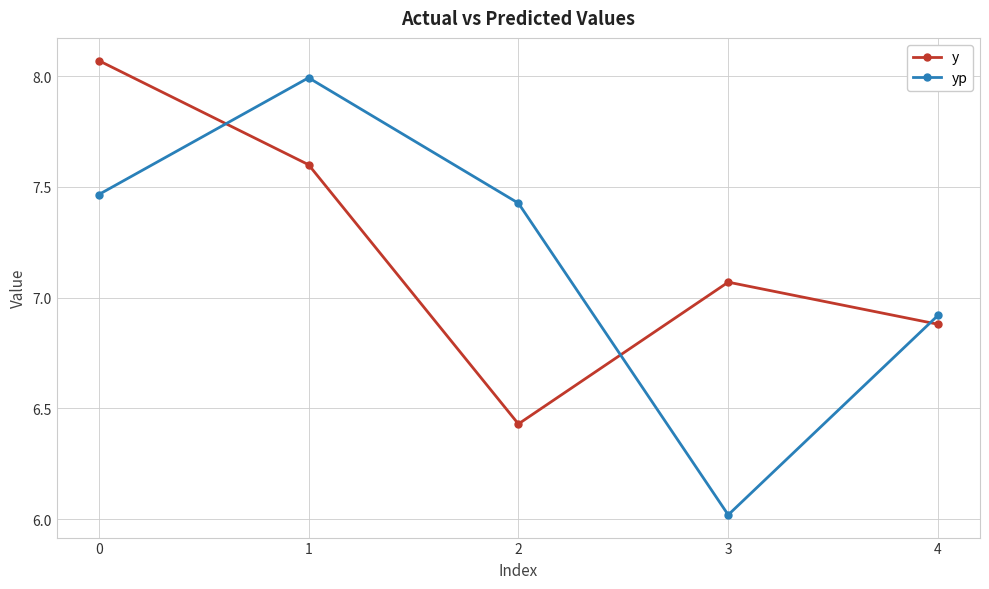

What is the value of the y point at the 2nd from the left?

7.6